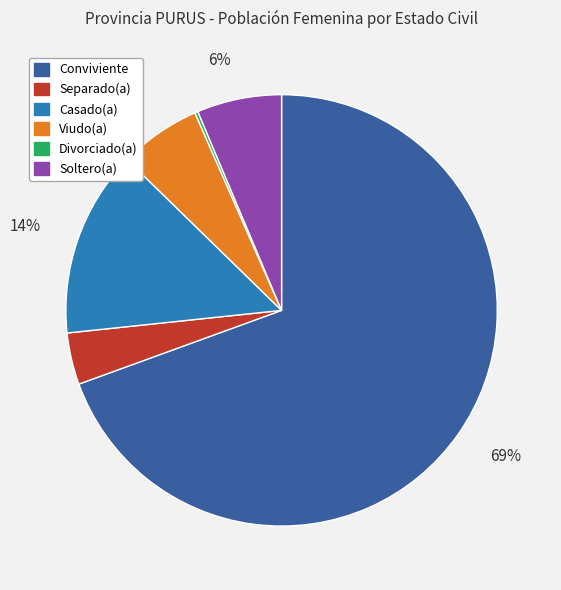

Between Soltero(a) and Separado(a), which is larger?

Soltero(a)